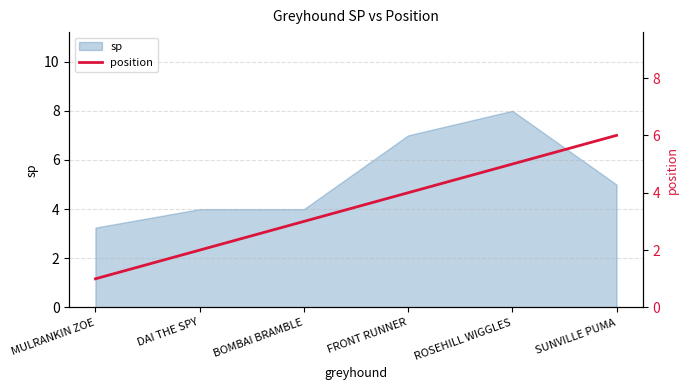

Which category has the highest value in the sp series?

ROSEHILL WIGGLES